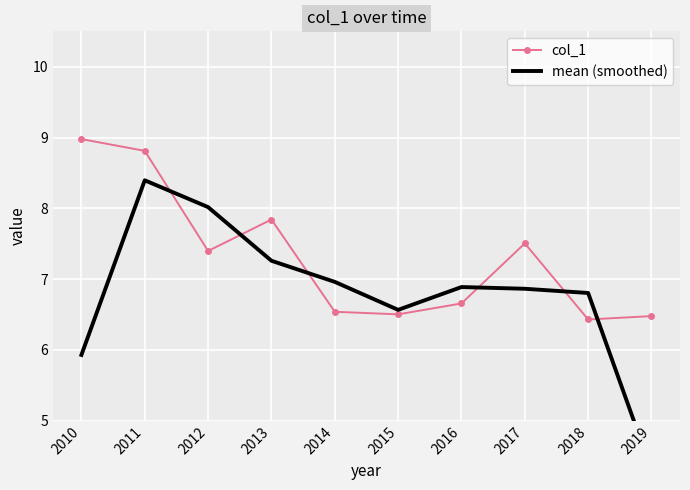

Which series has the largest total across all categories?

col_1